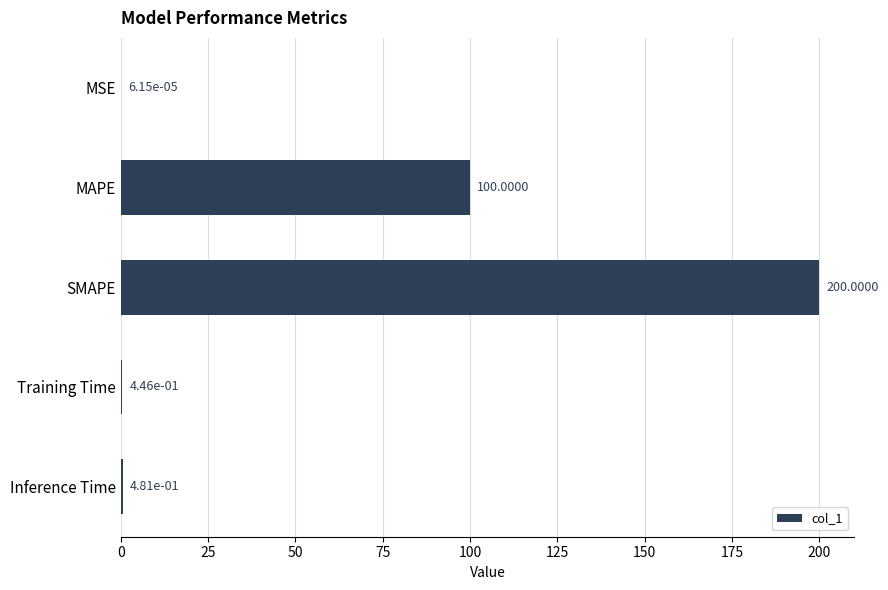

What is the sum of the values at MAPE and SMAPE?

300.0